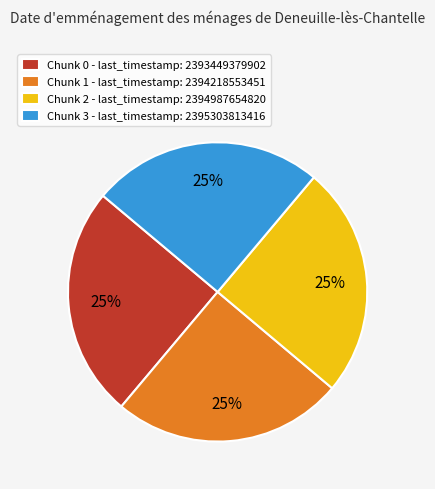

To the nearest percent, what portion does Chunk 0 - last_timestamp: 2393449379902 represent?

25%